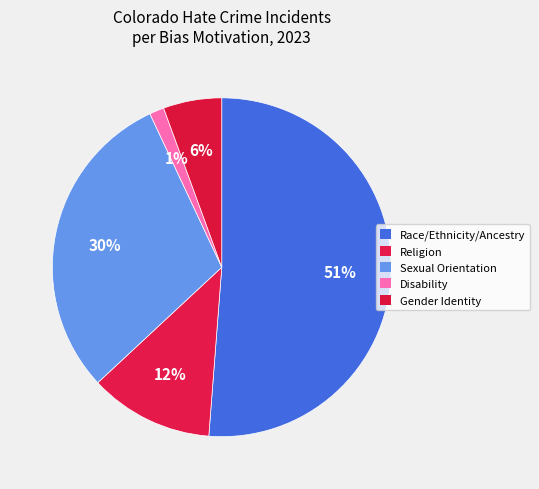

Which category accounts for the majority?

Race/Ethnicity/Ancestry